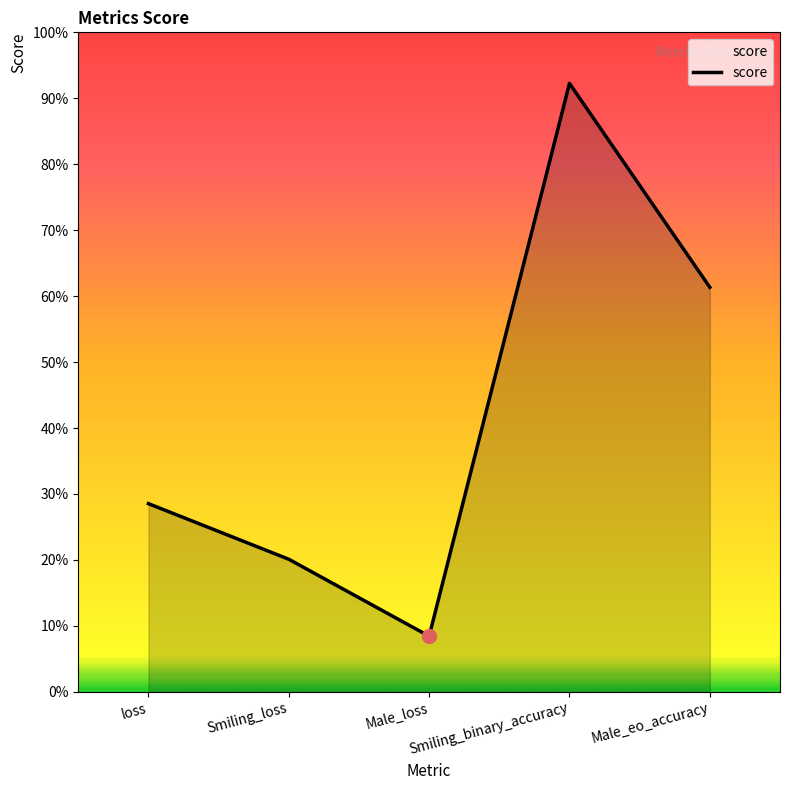

What is the change in value from Male_loss to Smiling_binary_accuracy?

+0.8